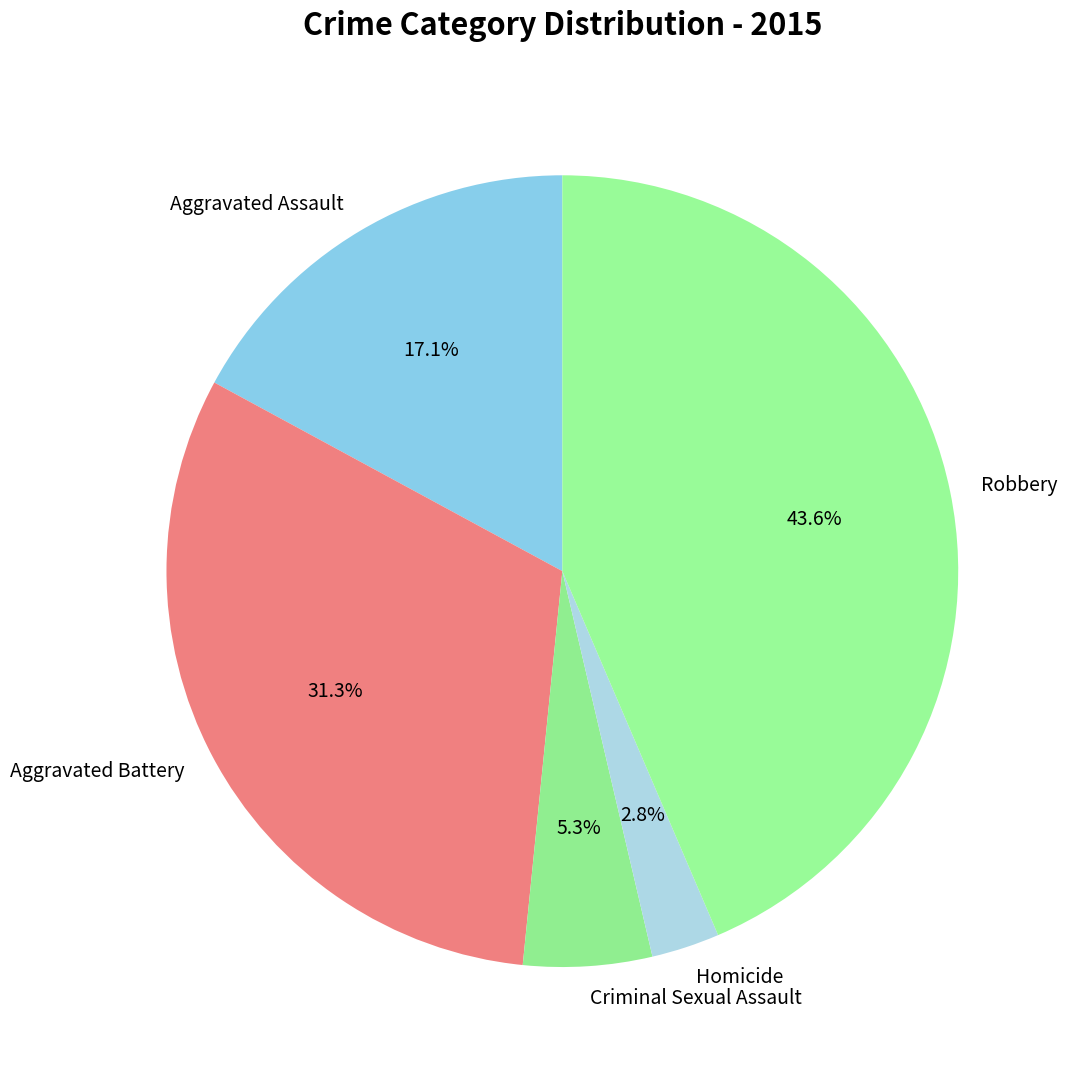

The Criminal Sexual Assault slice represents 1% of the pie. True or false?

False